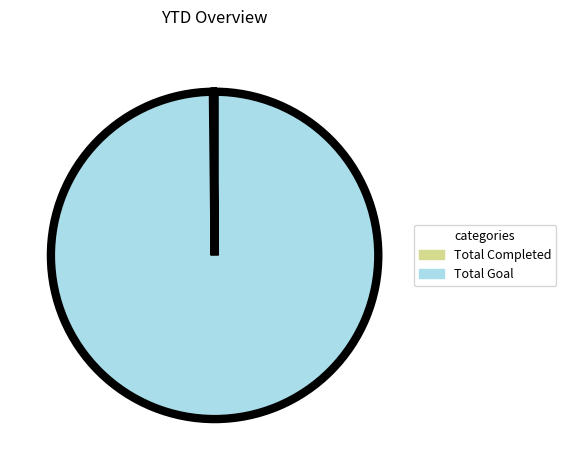

What is the majority slice?

Total Goal